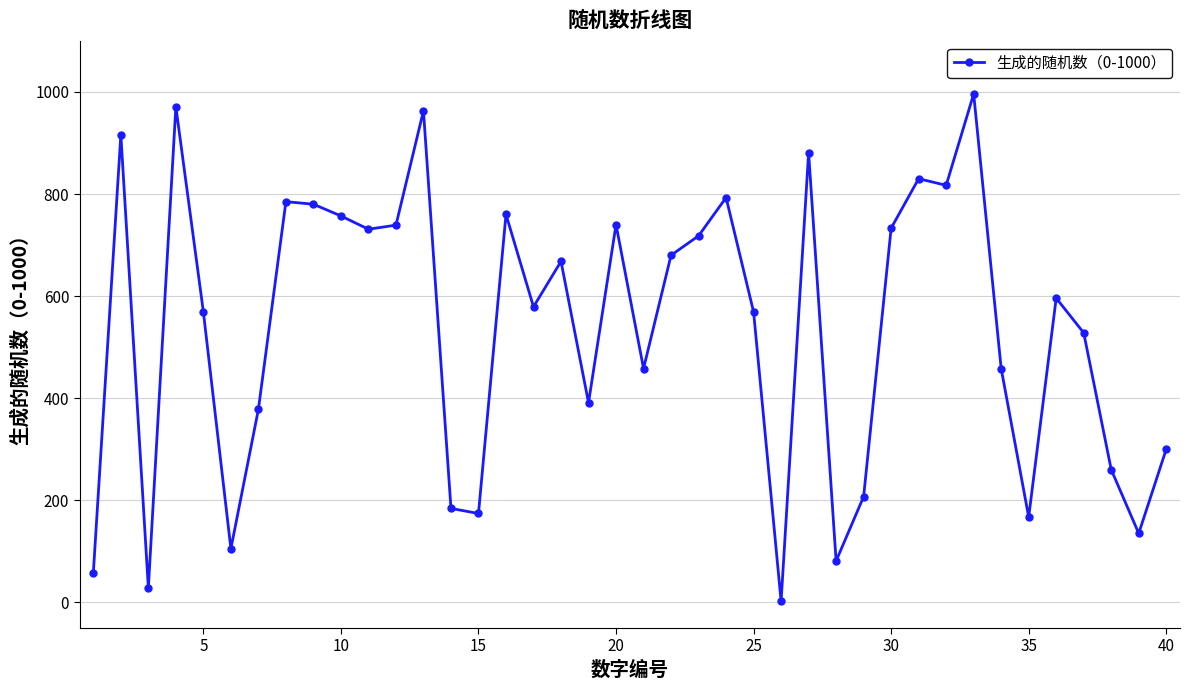

What is the sum of all values?

21485